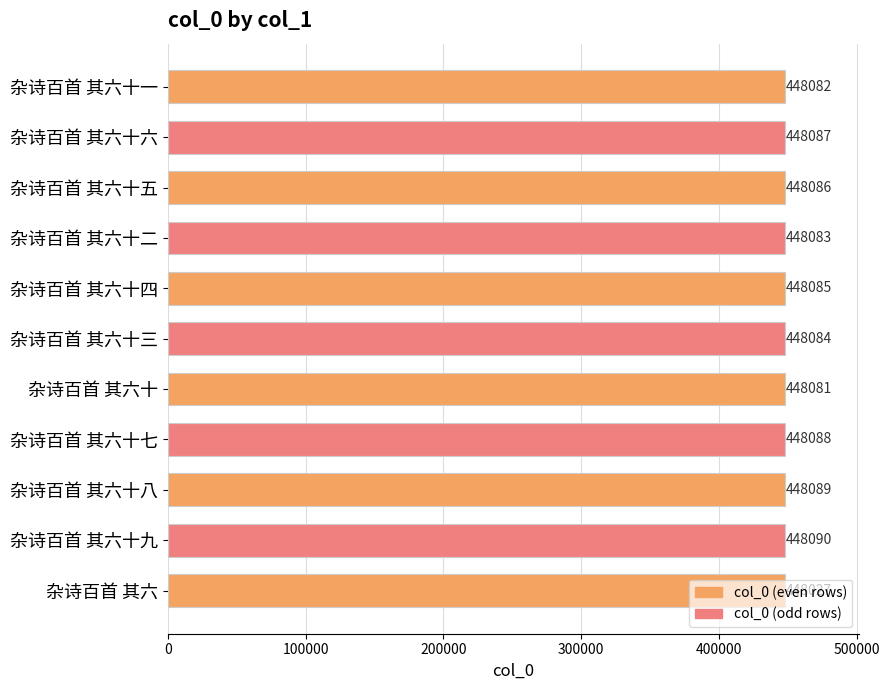

List the labels in order of value, smallest first.

杂诗百首 其六, 杂诗百首 其六十, 杂诗百首 其六十一, 杂诗百首 其六十二, 杂诗百首 其六十三, 杂诗百首 其六十四, 杂诗百首 其六十五, 杂诗百首 其六十六, 杂诗百首 其六十七, 杂诗百首 其六十八, 杂诗百首 其六十九